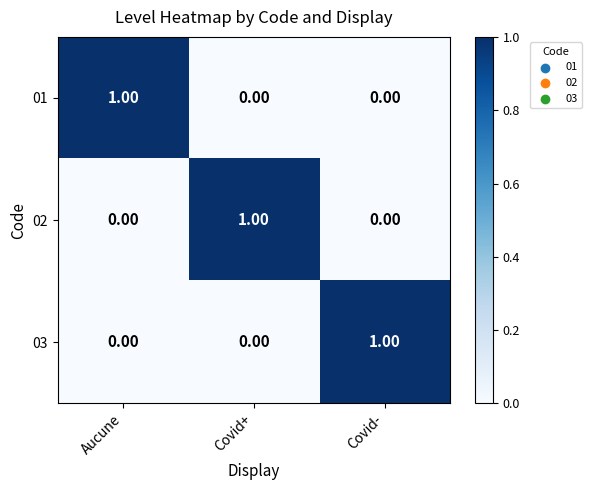

At how many categories does at least one series exceed 0?

3